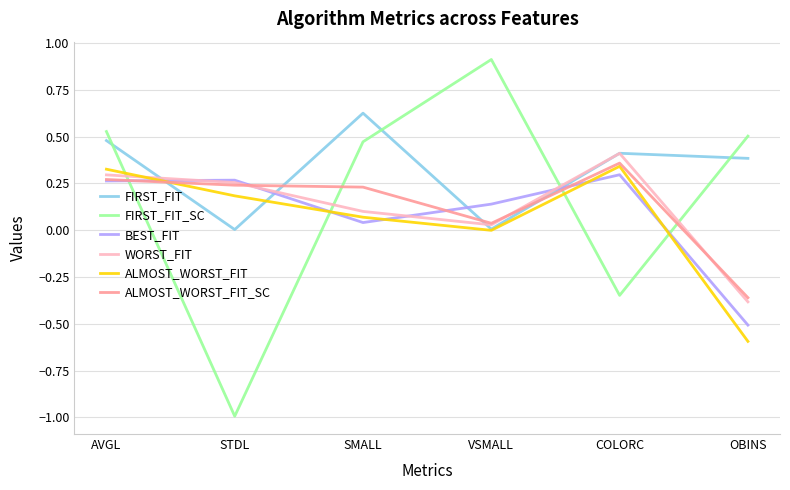

Which series changed the most between VSMALL and OBINS?

BEST_FIT